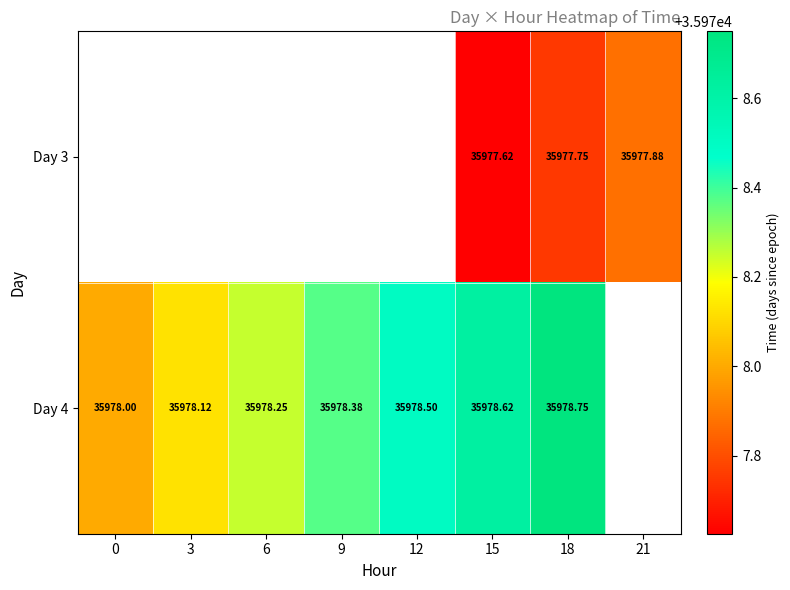

Which series changed the most between 9 and 12?

Day 4